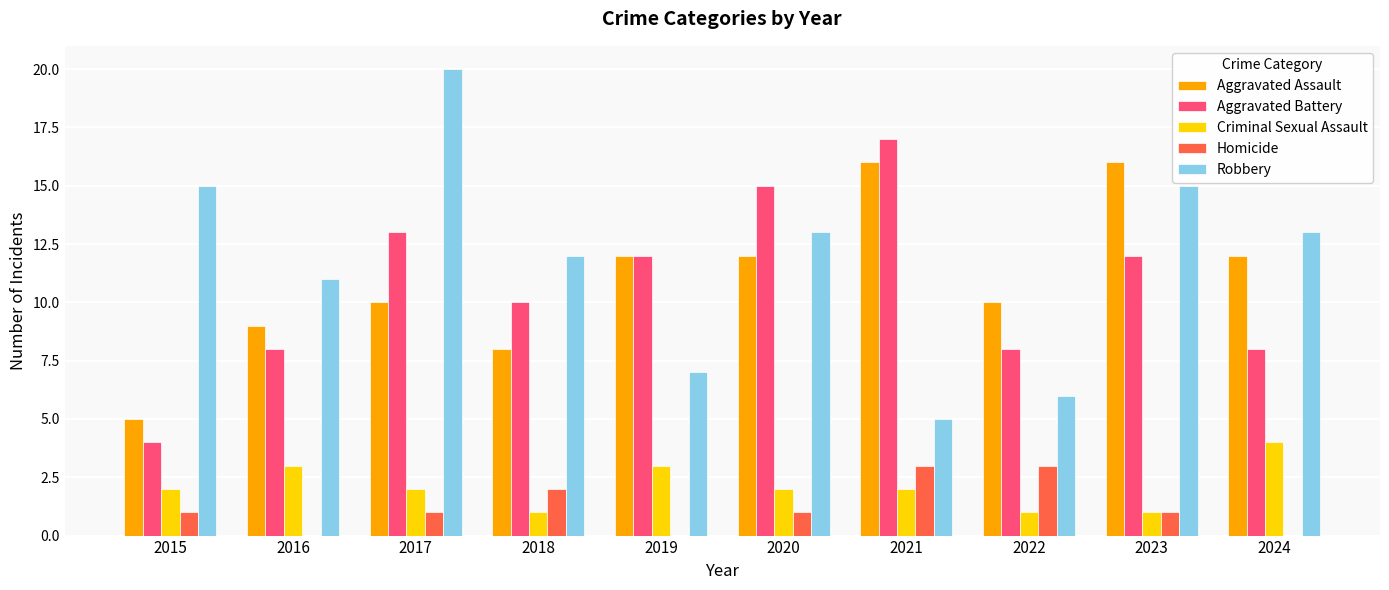

What is the total value across all series at 2019?

34